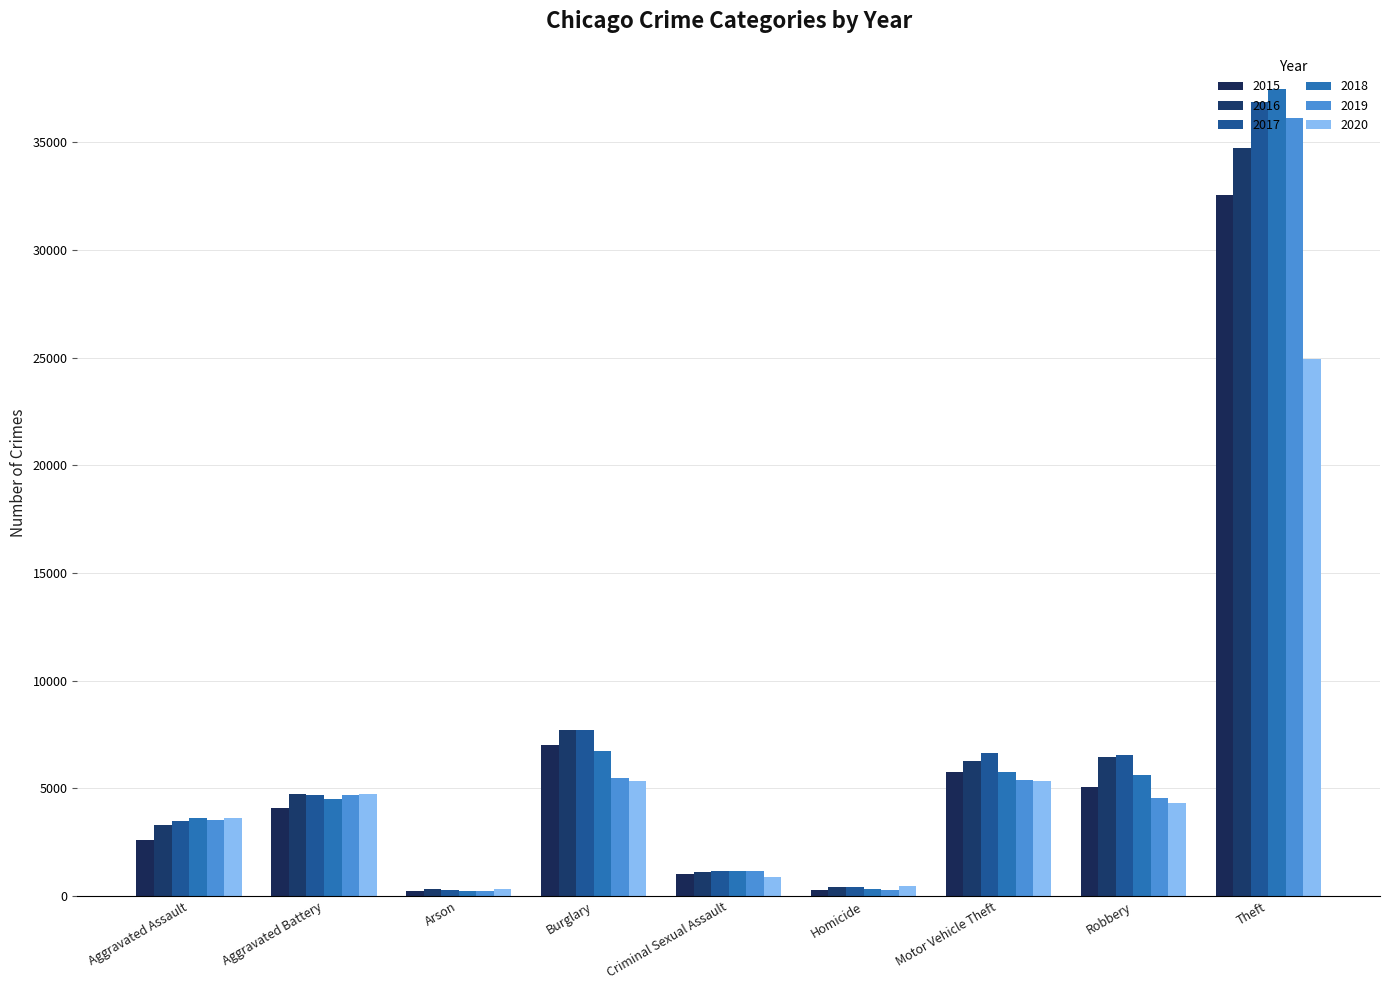

Rank the categories by 2019 value from lowest to highest.

Arson, Homicide, Criminal Sexual Assault, Aggravated Assault, Robbery, Aggravated Battery, Motor Vehicle Theft, Burglary, Theft